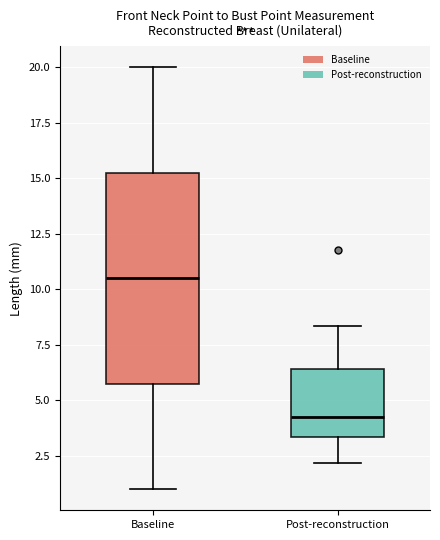

Which box is the tallest, from its lower edge to its upper edge?

Baseline